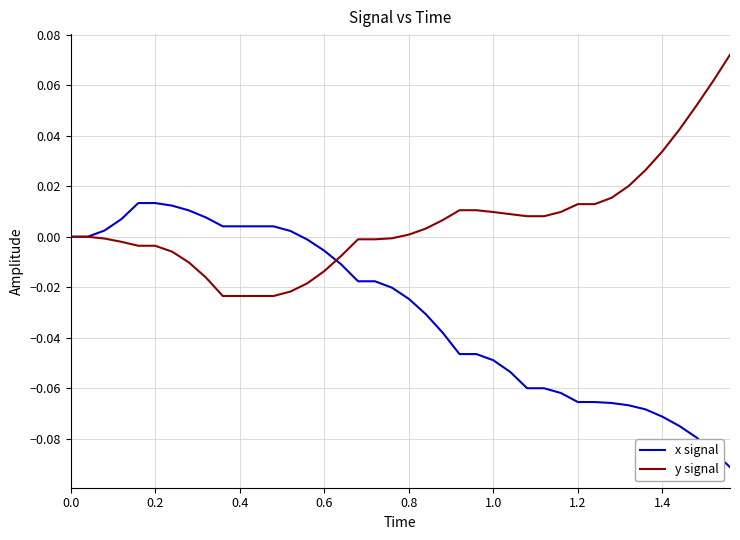

Rank the series by their maximum value, from highest to lowest.

y signal, x signal